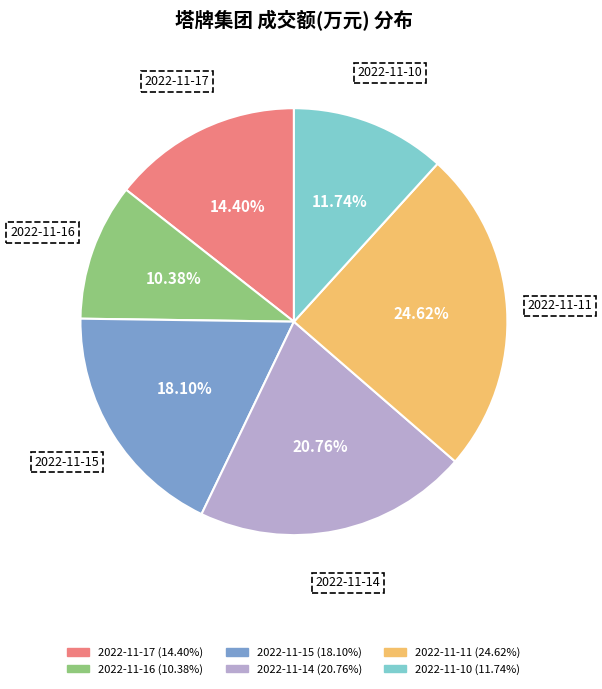

How many segments does this pie chart have?

6